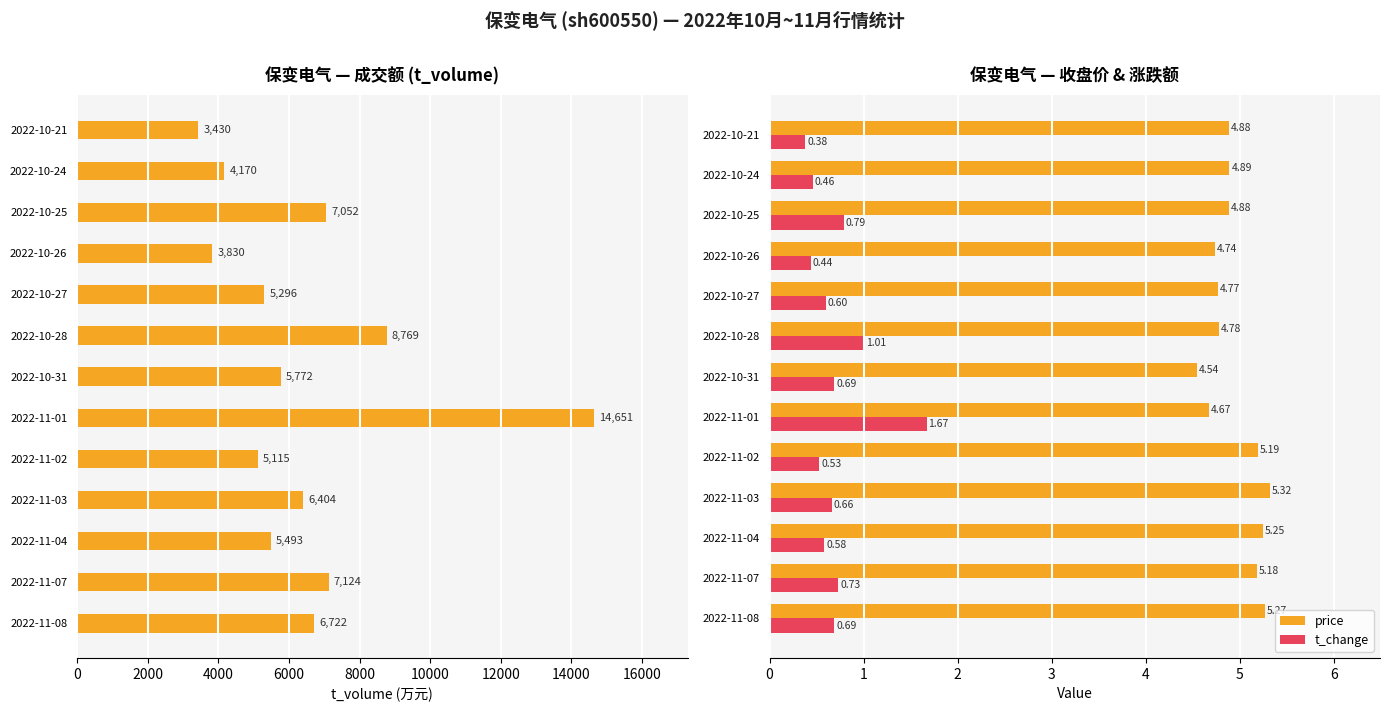

Are the bars horizontal?

Yes